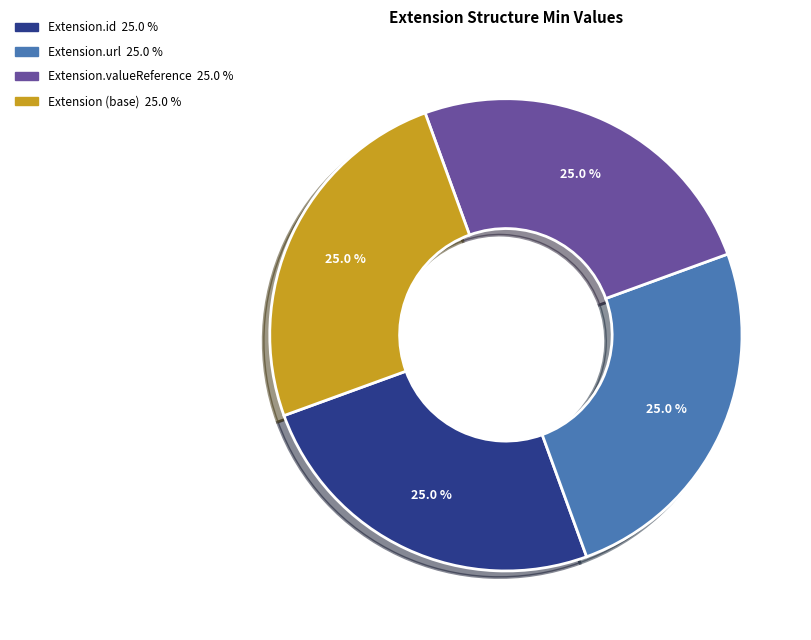

Is there any slice that represents more than half of the pie?

No